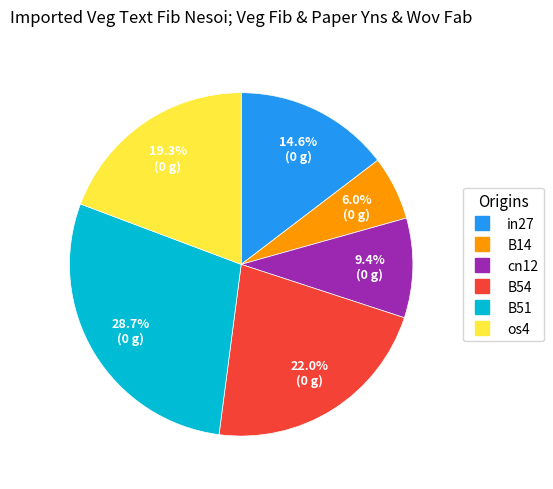

Is there any slice that represents more than half of the pie?

No